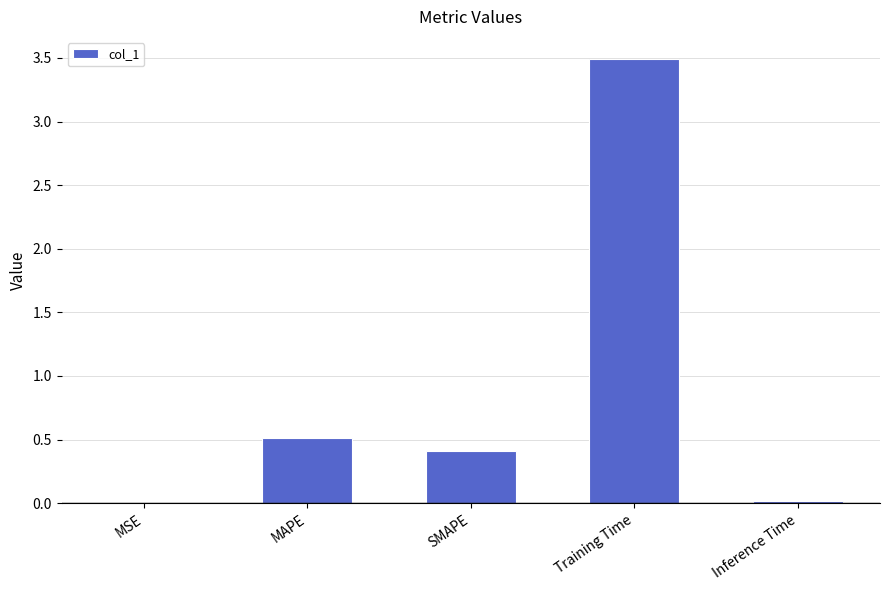

Where is the data nearest to the value 1?

MAPE